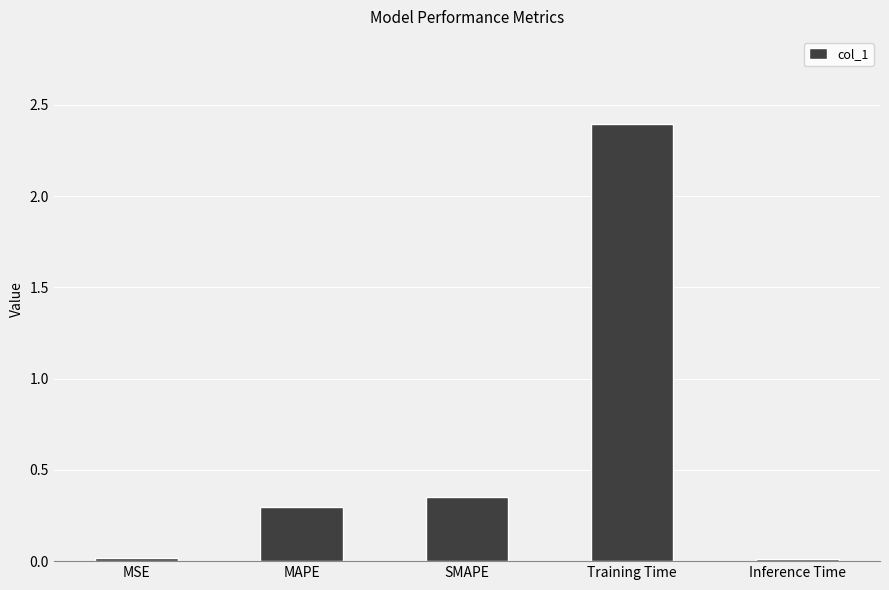

What is the label of the 5th bar from the right?

MSE